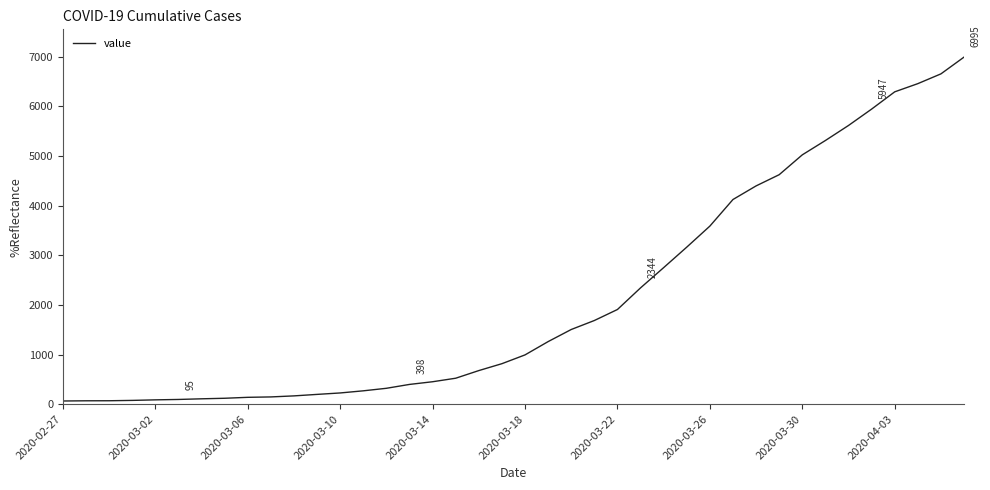

What is the difference between the maximum and second lowest values?

6927